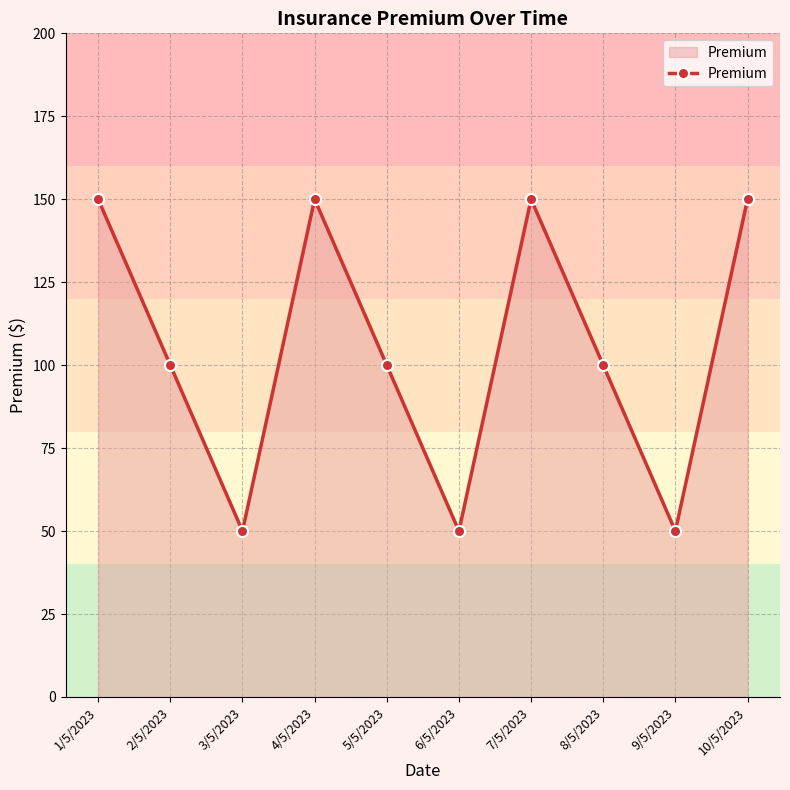

Approximately how many times larger is the value at 4/5/2023 compared to 8/5/2023?

1.5